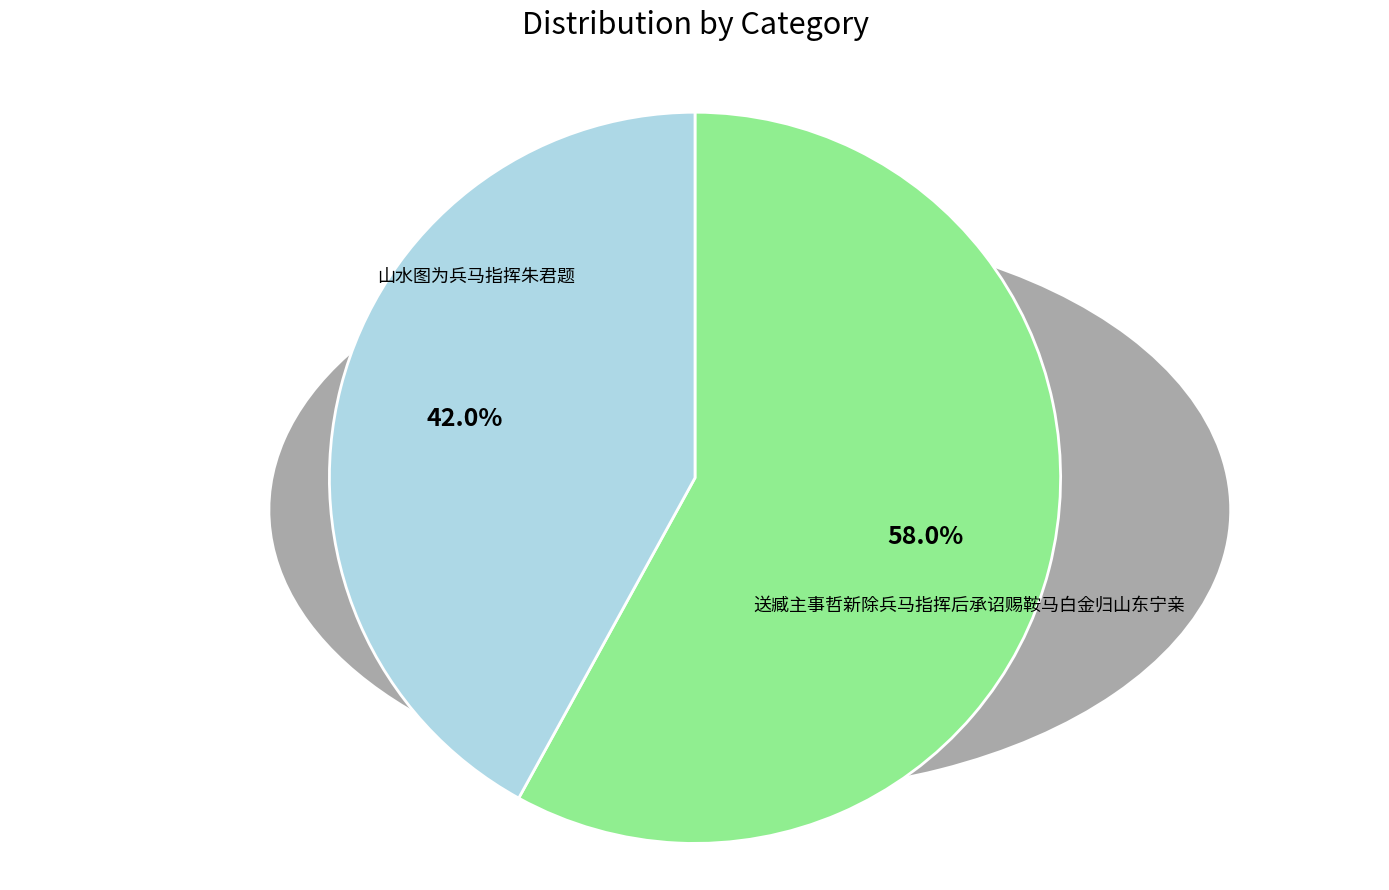

Is it true that 送臧主事哲新除兵马指挥后承诏赐鞍马白金归山东宁亲 is 34% of the pie?

False